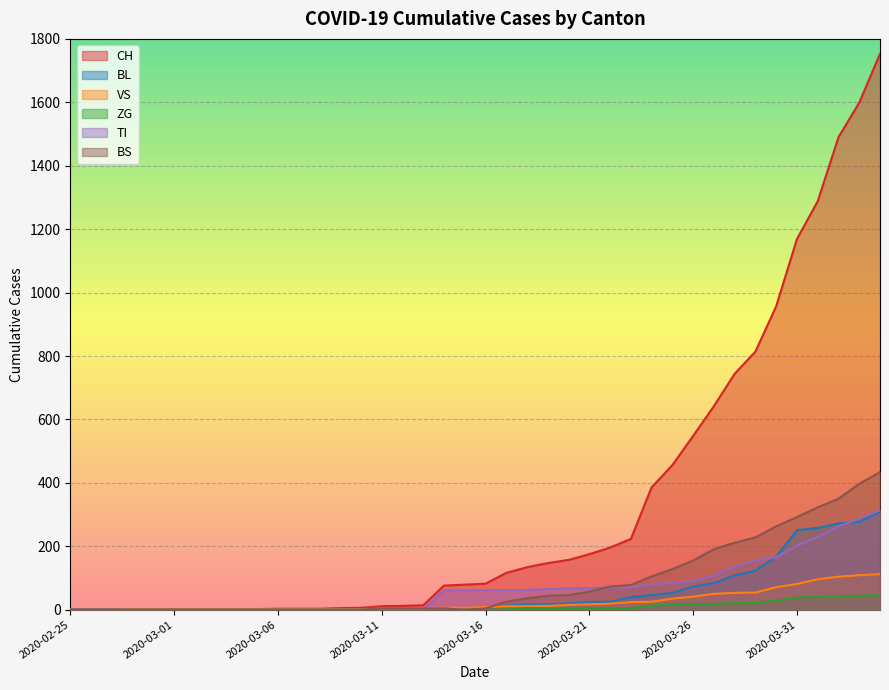

How many lines are shown in the chart?

6